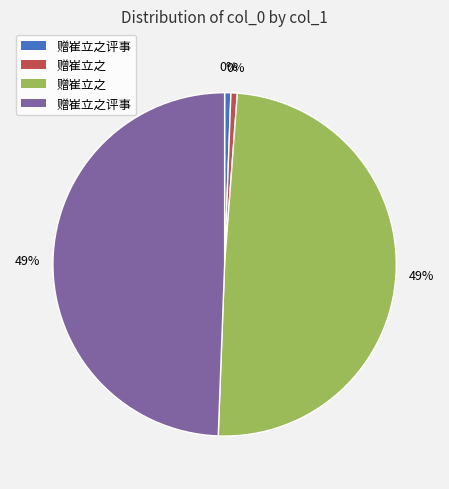

Is 赠崔立之 (14410) the majority of the pie?

No